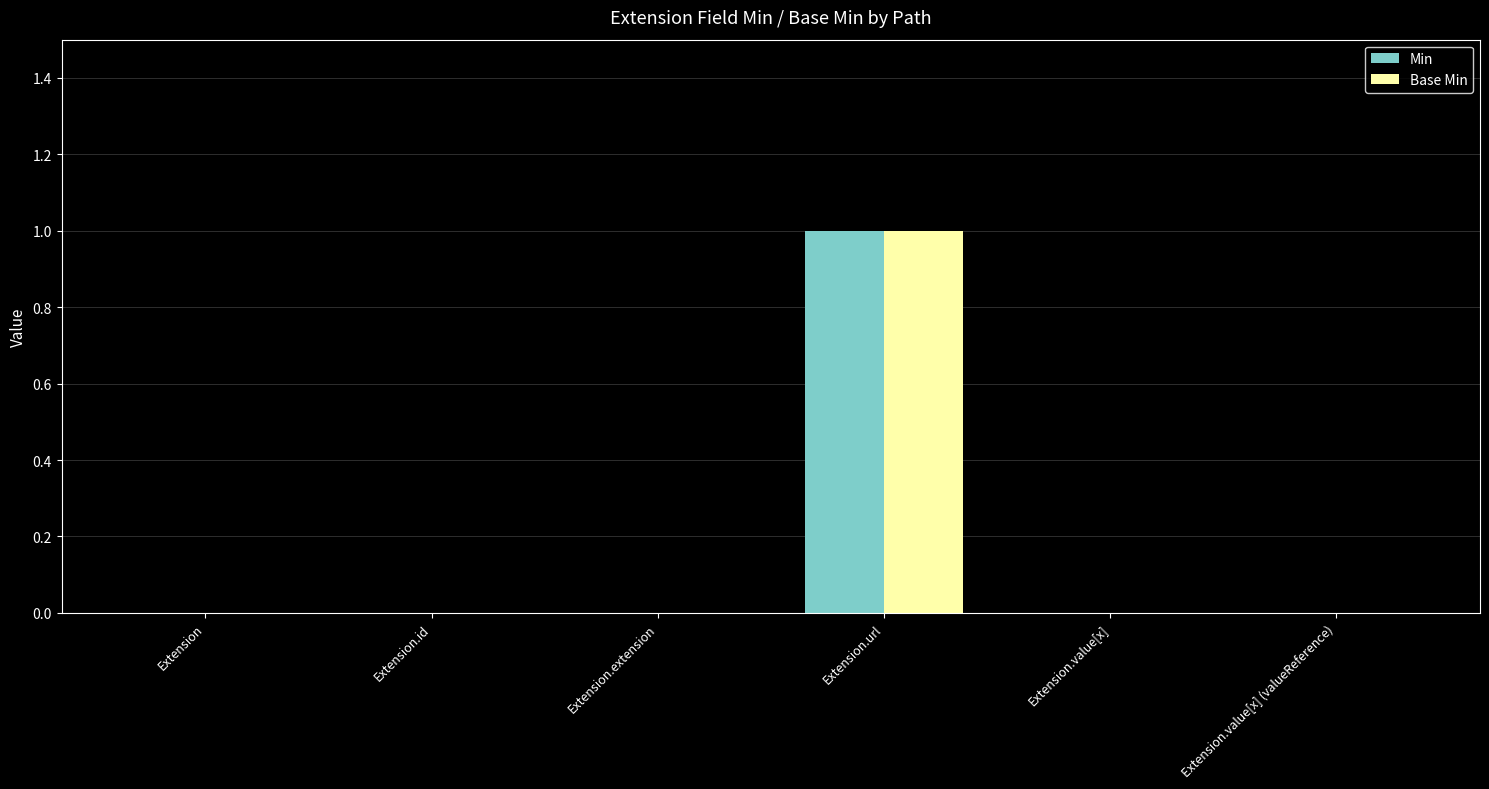

Reading right to left, what are all the values shown in this chart?

Min: 0	0	1	0	0	0
Base Min: 0	0	1	0	0	0